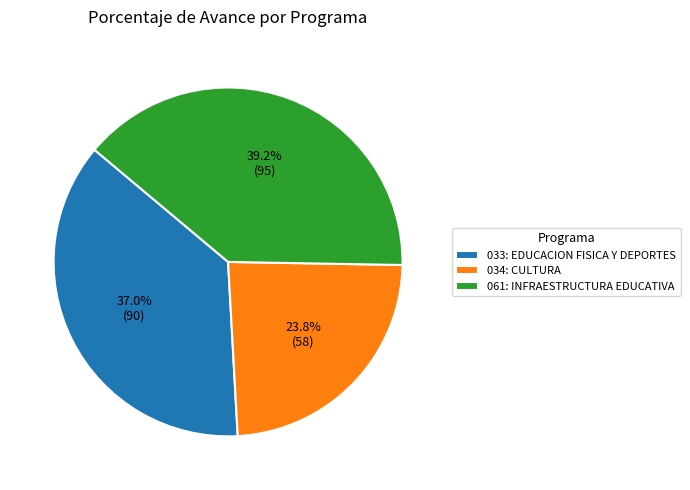

Does 033: EDUCACION FISICA Y DEPORTES account for over 50% of the chart?

No